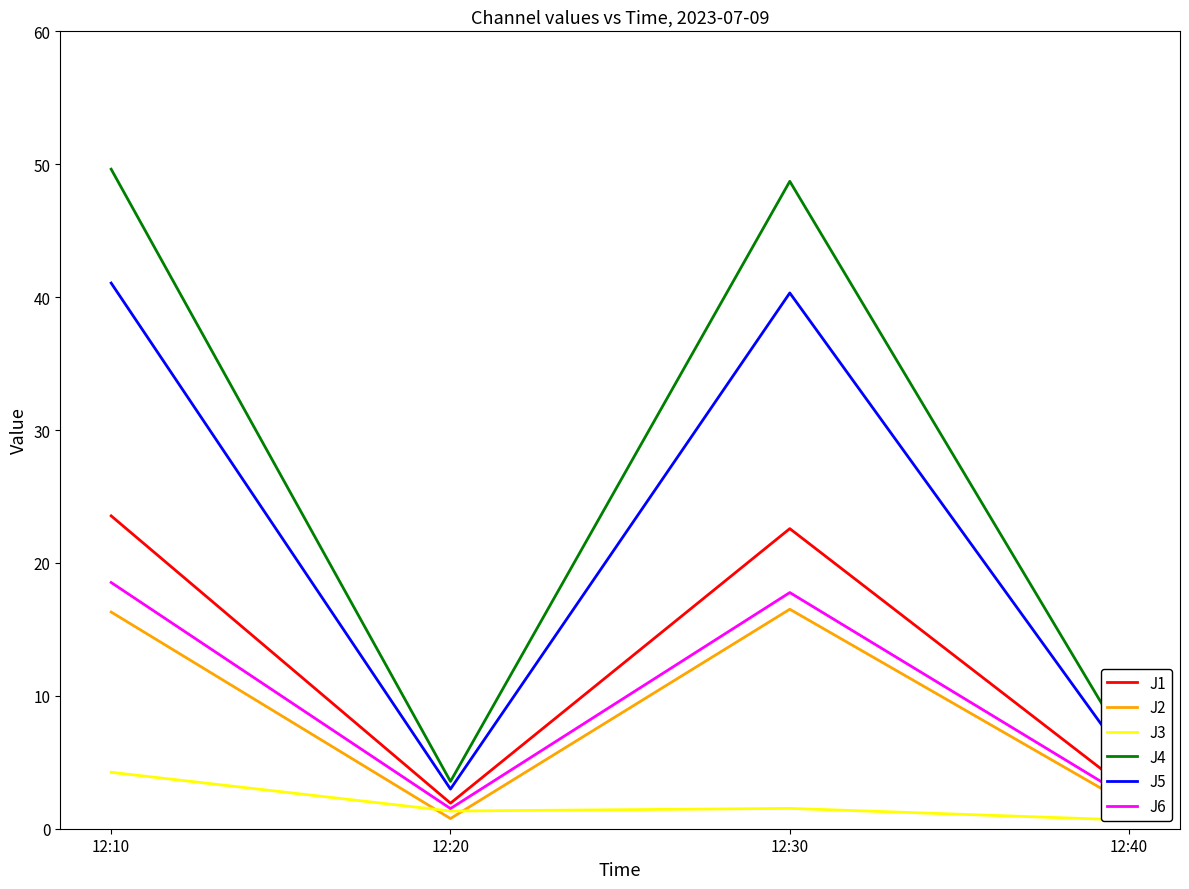

The J2 series shows 0.6 at 12:40. True or false?

False